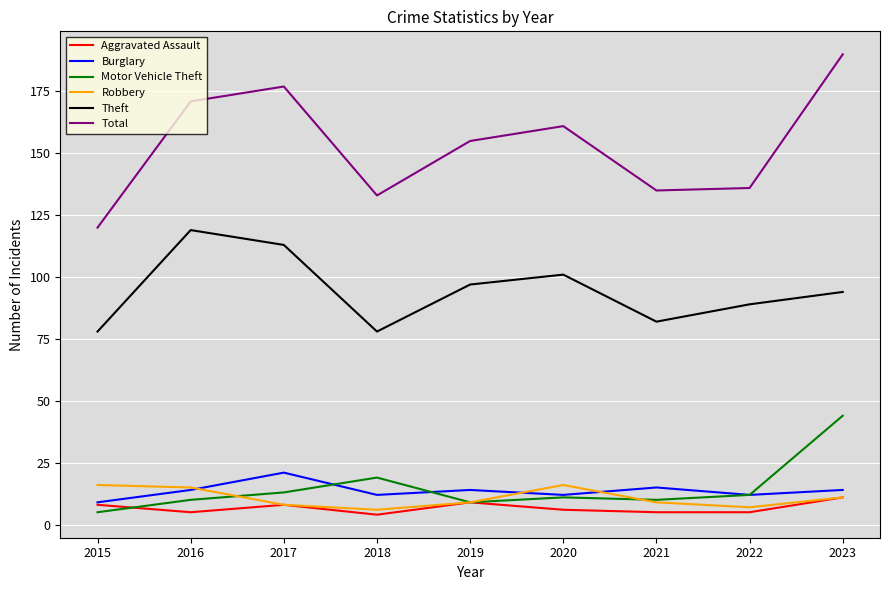

True or false: Theft and Aggravated Assault cross at least once.

False